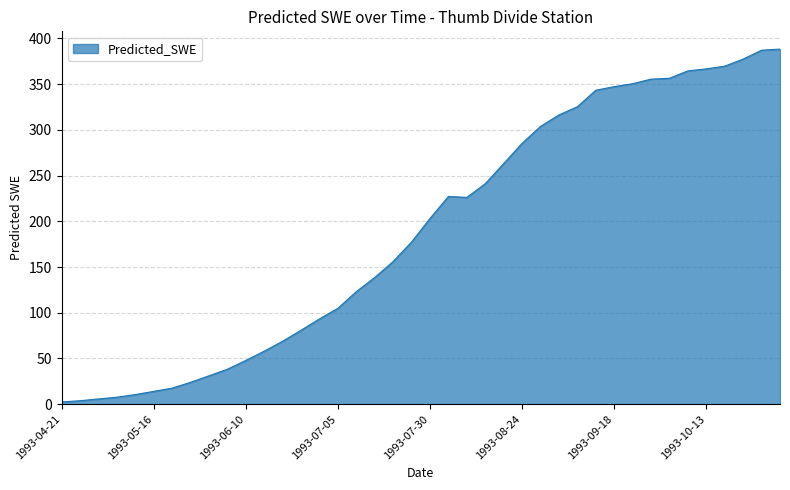

What is the minimum value shown in the chart?

2.4